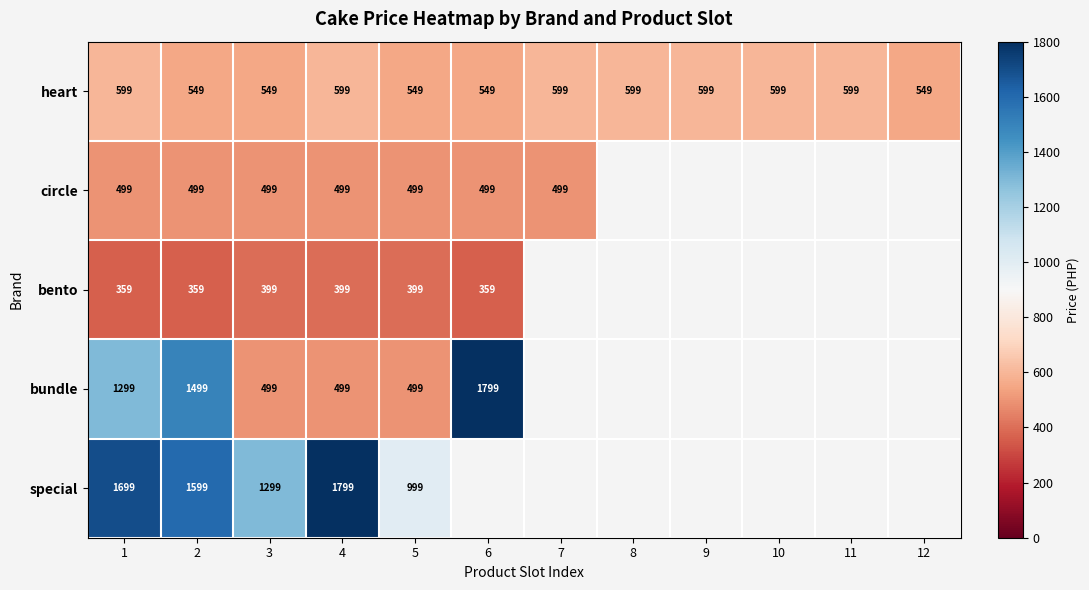

At how many categories does at least one series exceed 1640?

3